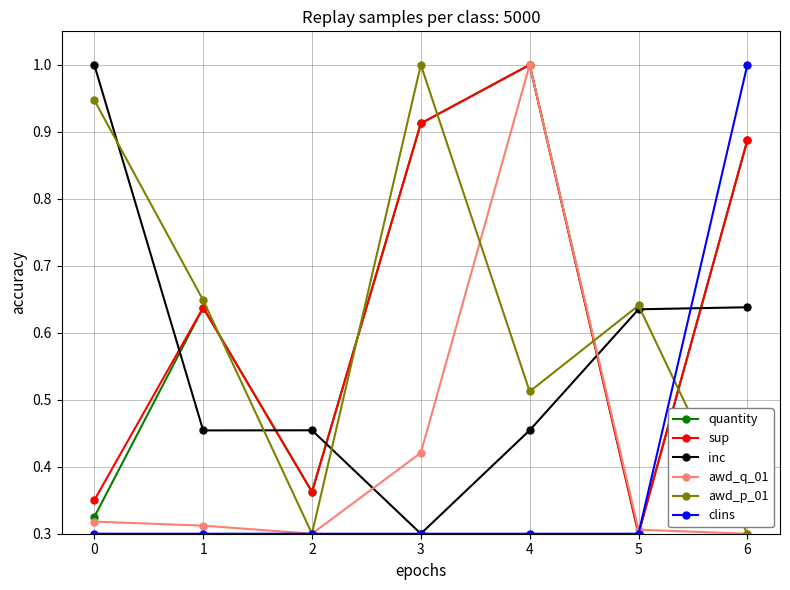

True or false: awd_p_01 has a value of 0.3 at 6.

True